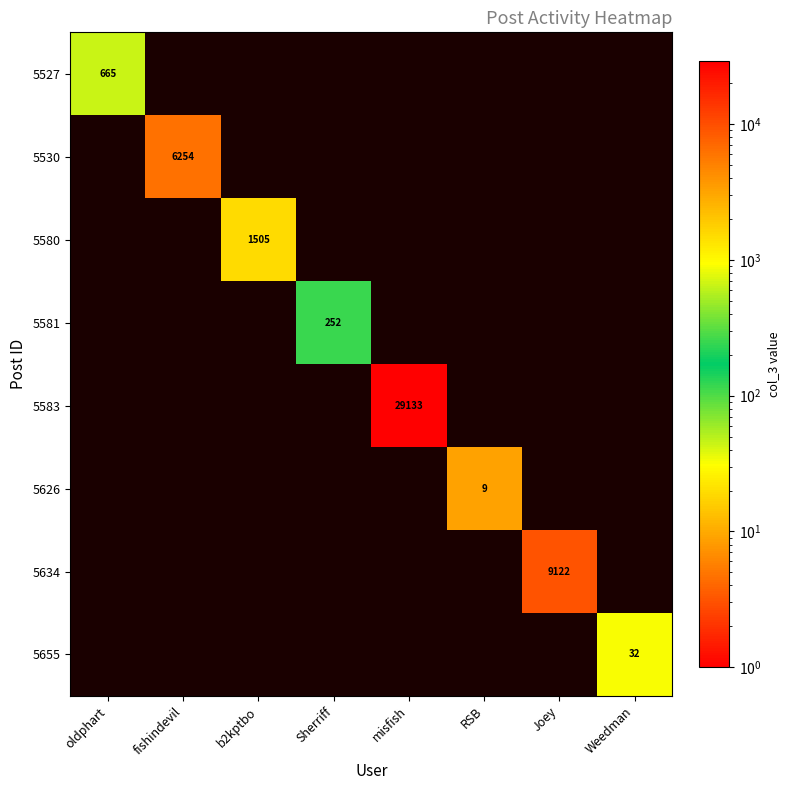

True or false: 5530 has a value of 1532 at fishindevil.

False